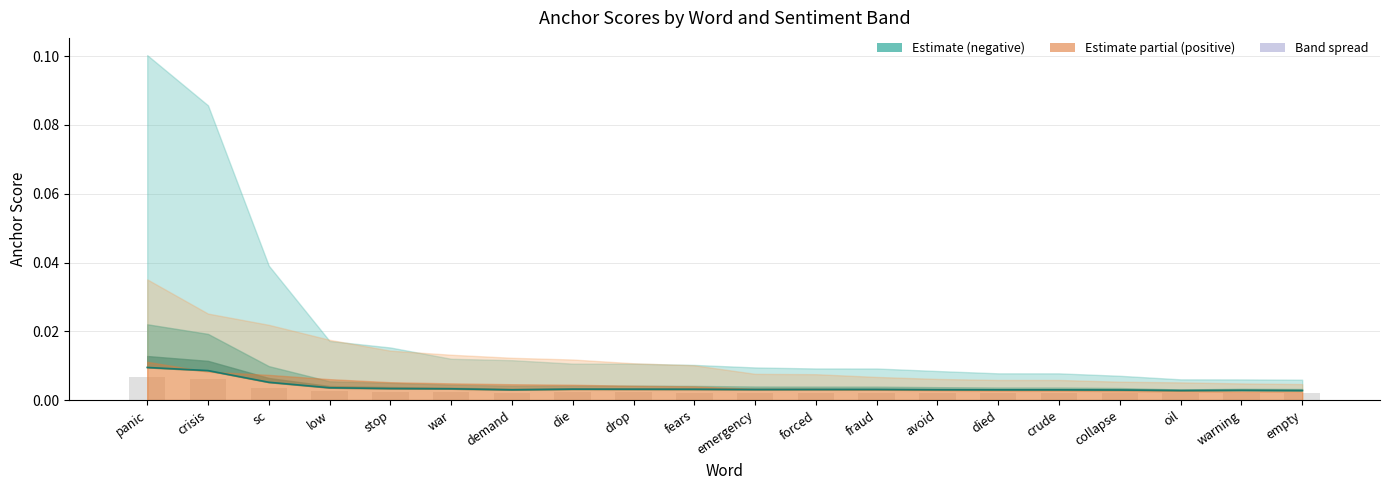

What is the label of the 7th bar from the right?

avoid